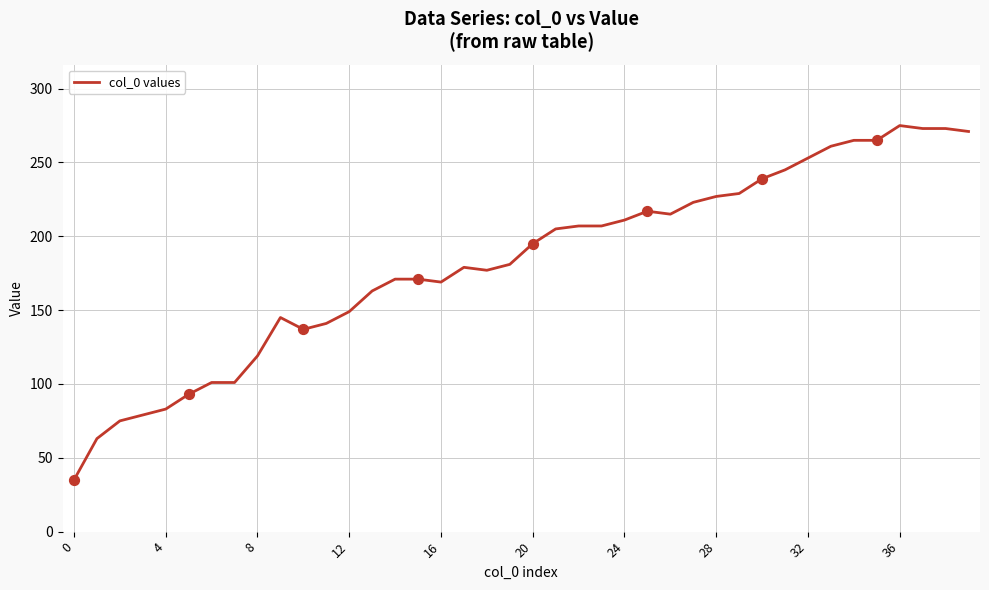

What is the difference between the maximum and minimum values?

240